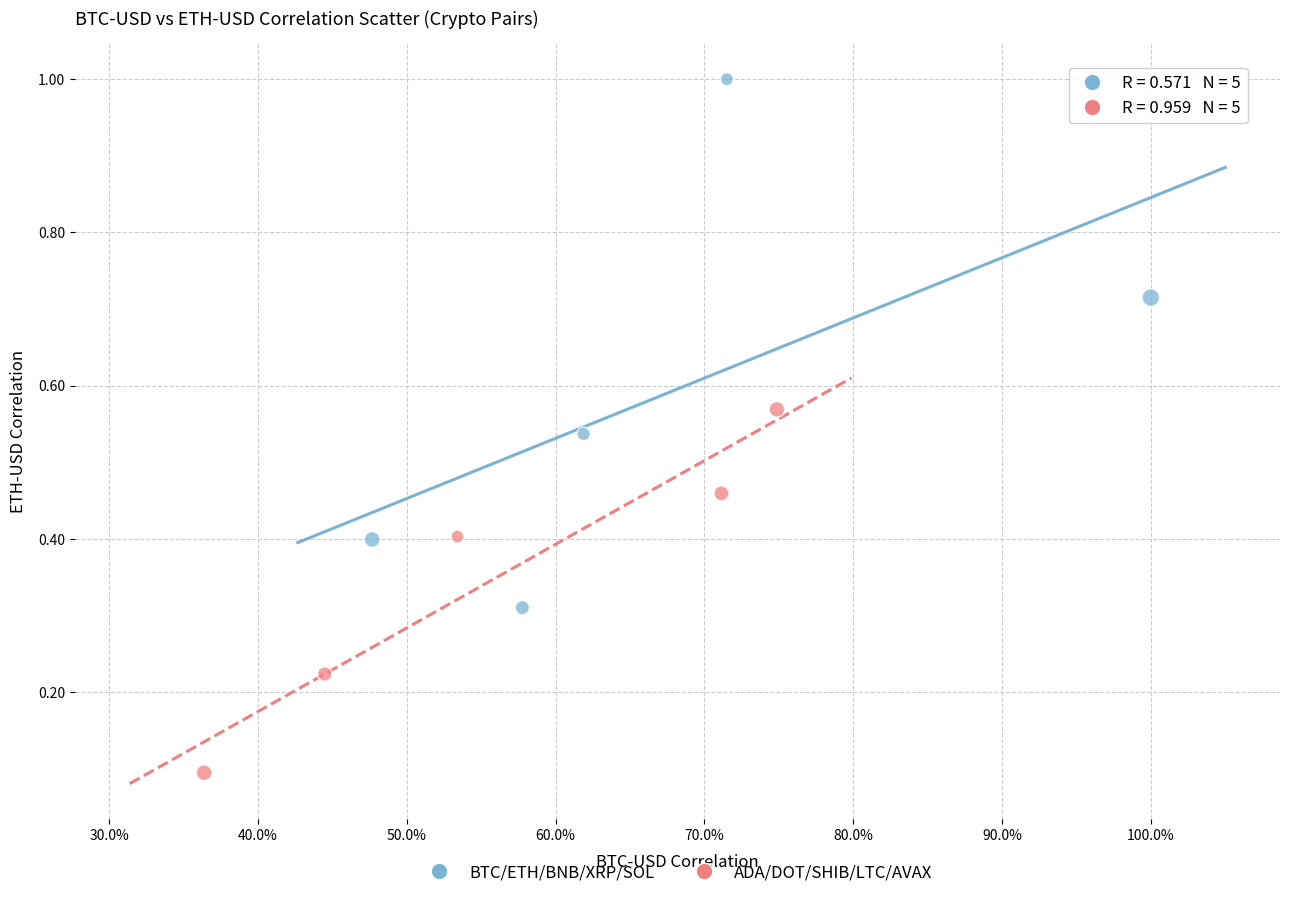

Which series reaches the minimum Y coordinate?

ADA/DOT/SHIB/LTC/AVAX